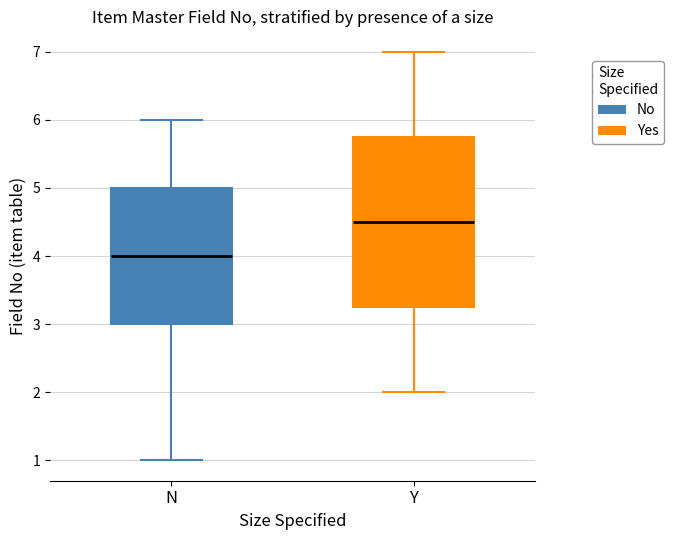

Reading left to right, transcribe this box plot: for each box, give where its median line is, the range the box spans, and where its two whiskers end, as read against the y-axis. The values are not printed on the chart, so give them approximately, as read against the axis.

N: median 4.0, box 3.0 to 5.0, whiskers 1.0 to 6.0
Y: median 4.5, box 3.3 to 5.8, whiskers 2.0 to 7.0